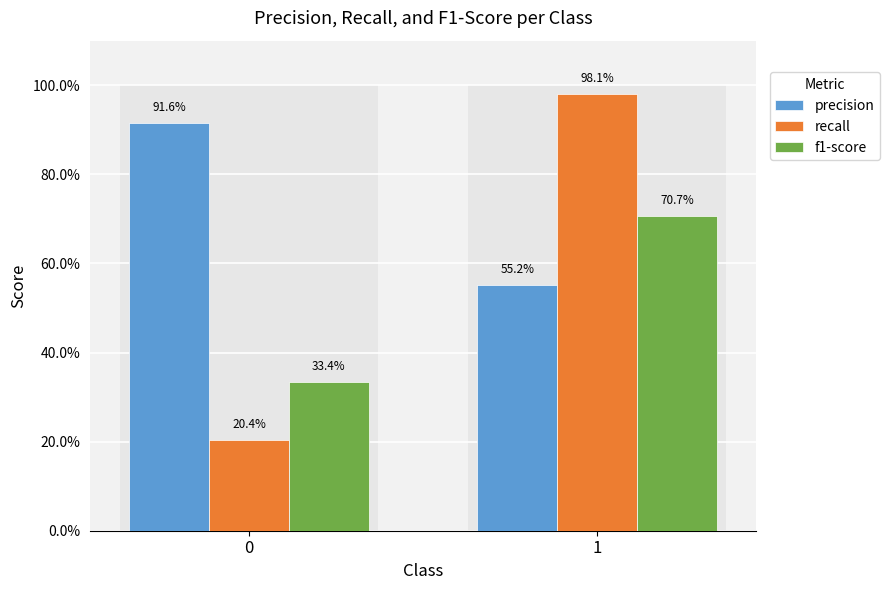

The value of recall at 1 is 0.4. True or false?

False